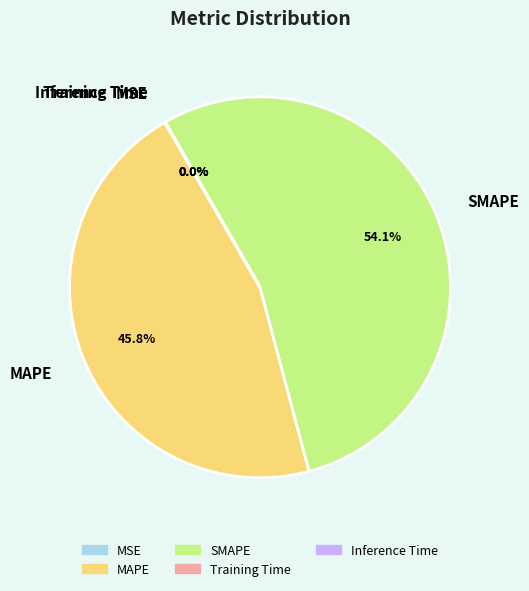

Is the sum of MAPE and SMAPE greater than half?

Yes